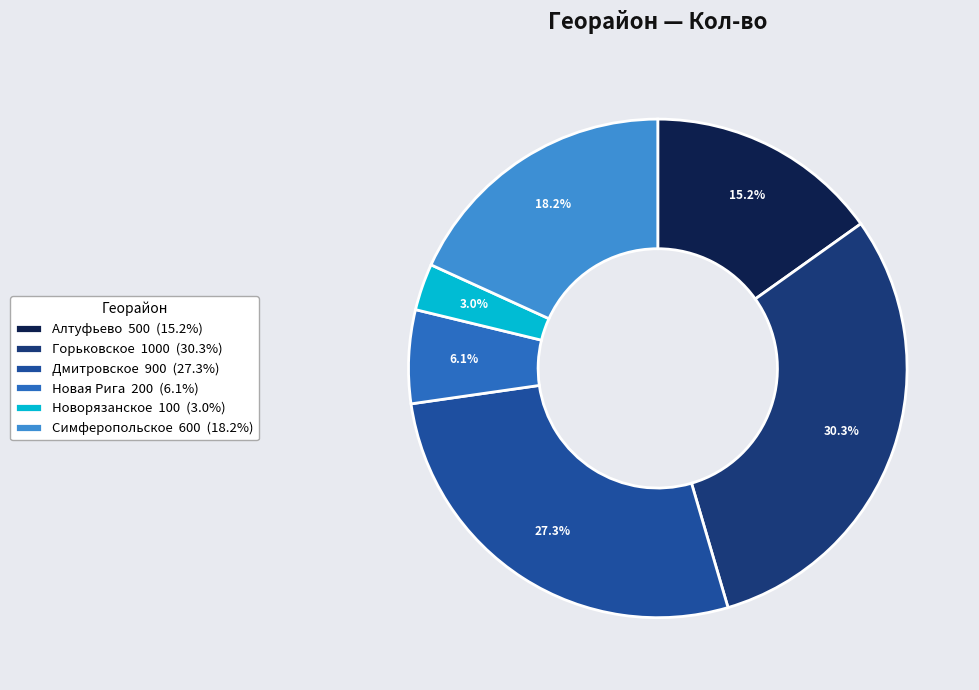

Is Алтуфьево the majority of the pie?

No